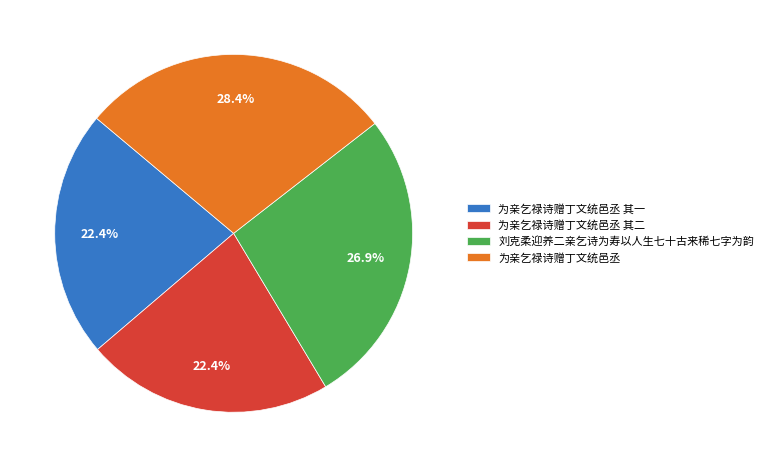

Combined, what portion of the pie is 为亲乞禄诗赠丁文统邑丞 and 为亲乞禄诗赠丁文统邑丞 其一?

50.7%